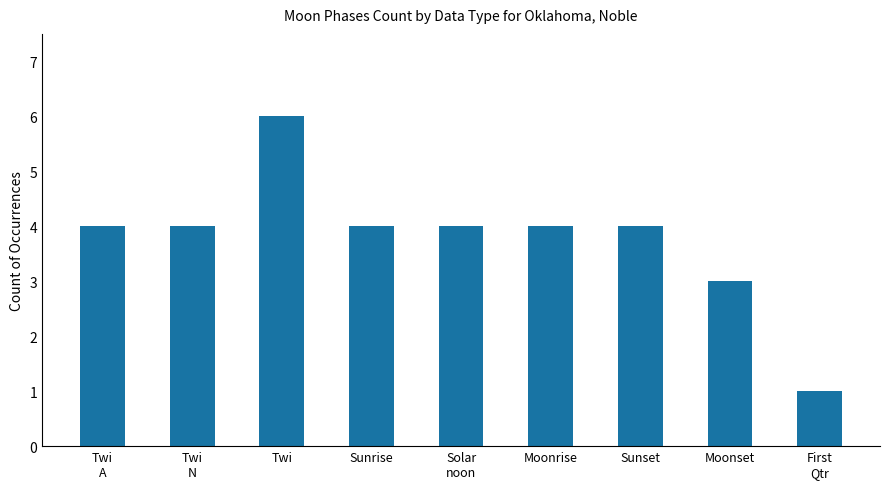

What is the sum of all values?

34